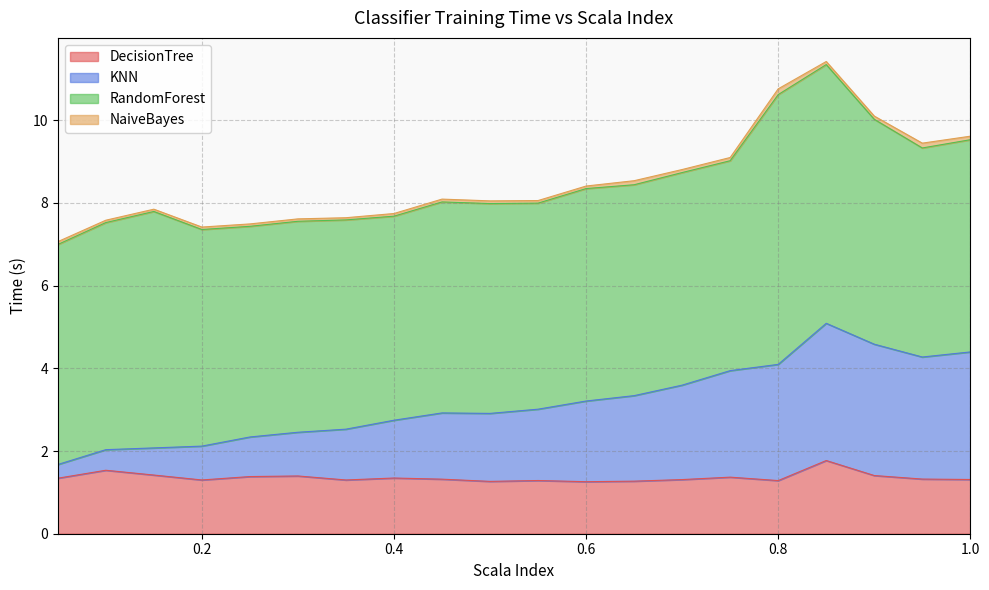

Which series has the widest spread of values?

KNN